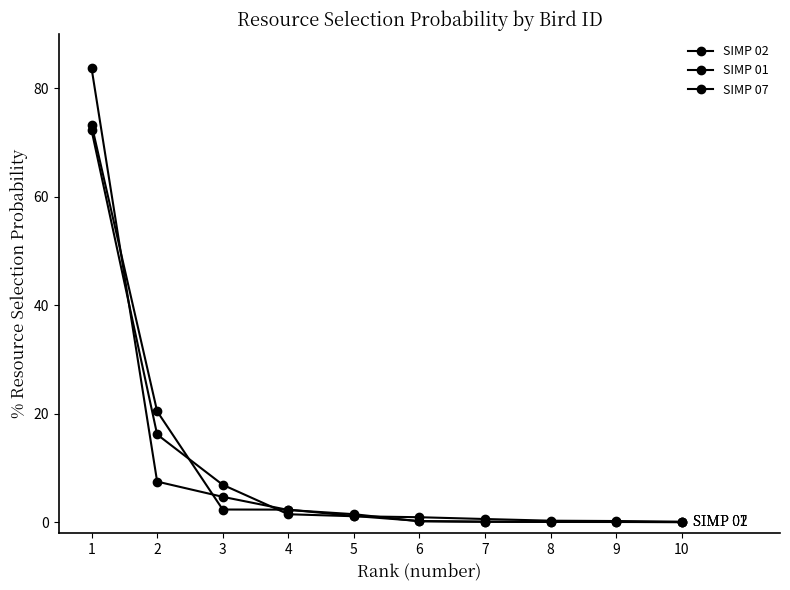

How many lines are shown in the chart?

3